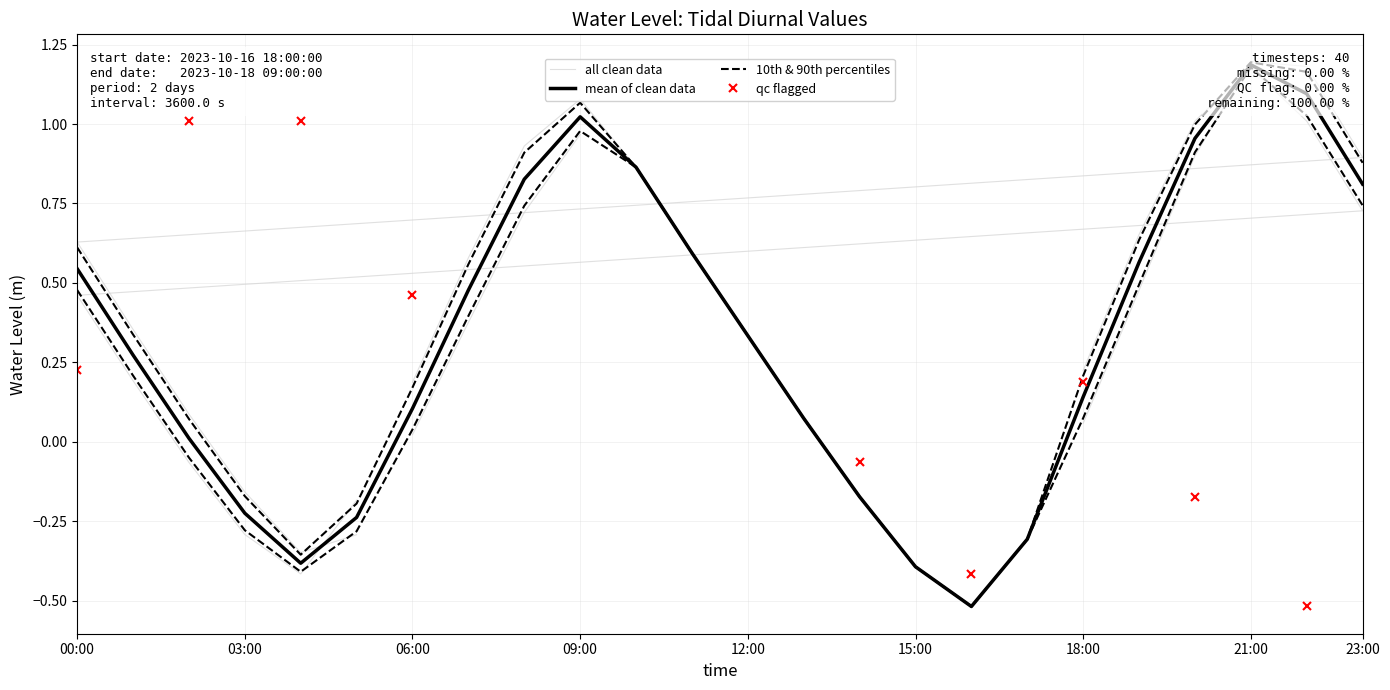

How many categories are shown in the chart?

40